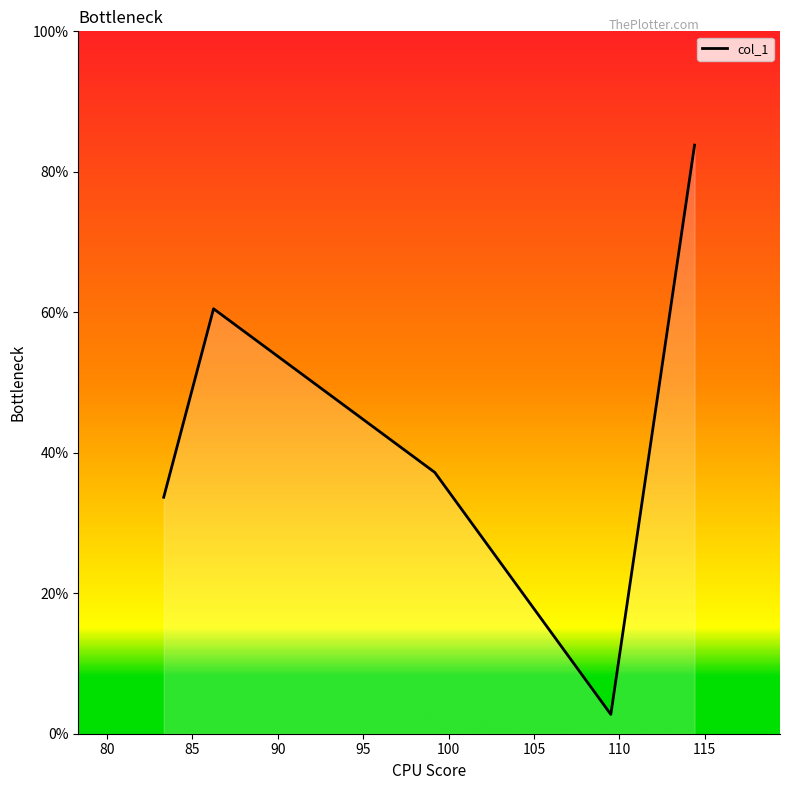

What is the sum of all values?

217.9